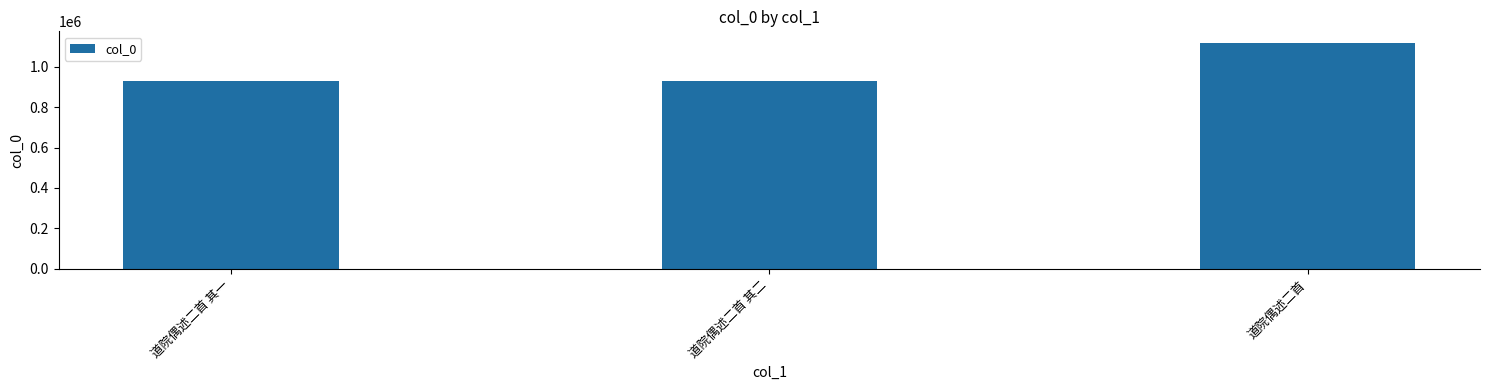

What is the average value?

992946